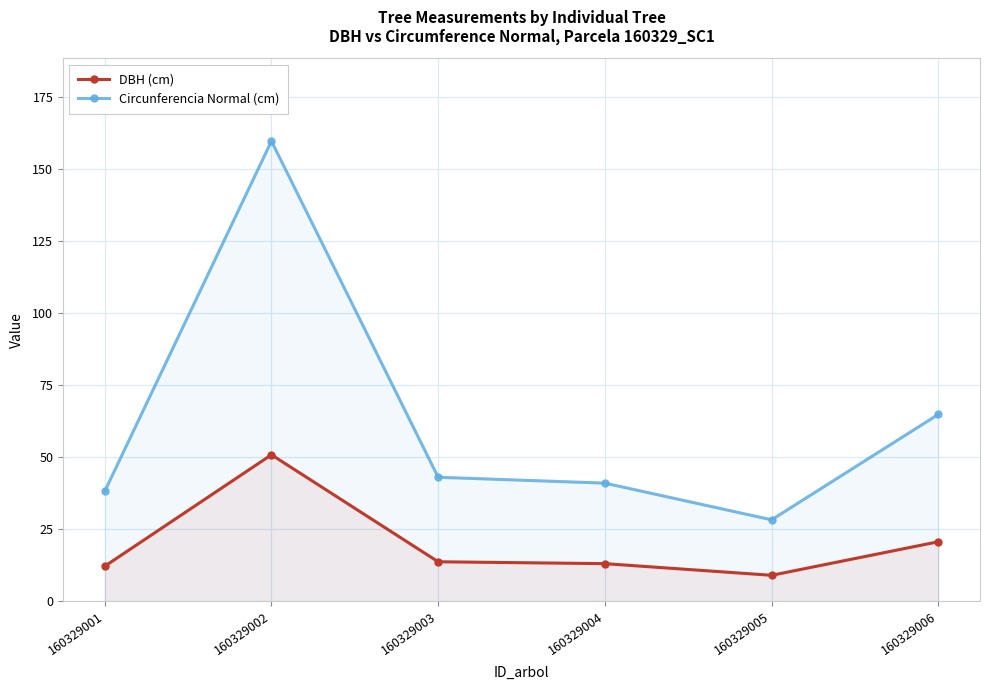

Reading left to right, extract all data points from this chart.

DBH (cm): 12.2	50.9	13.7	13.1	9.0	20.6
Circunferencia Normal (cm): 38.2	159.8	43.0	41.0	28.3	64.9